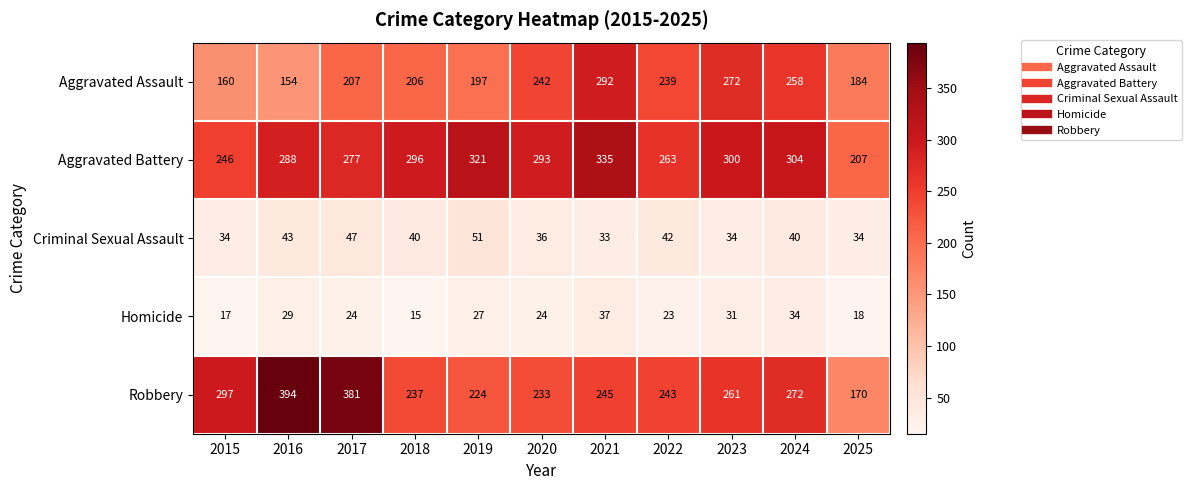

Is it true that Aggravated Battery equals 300 at 2023?

True